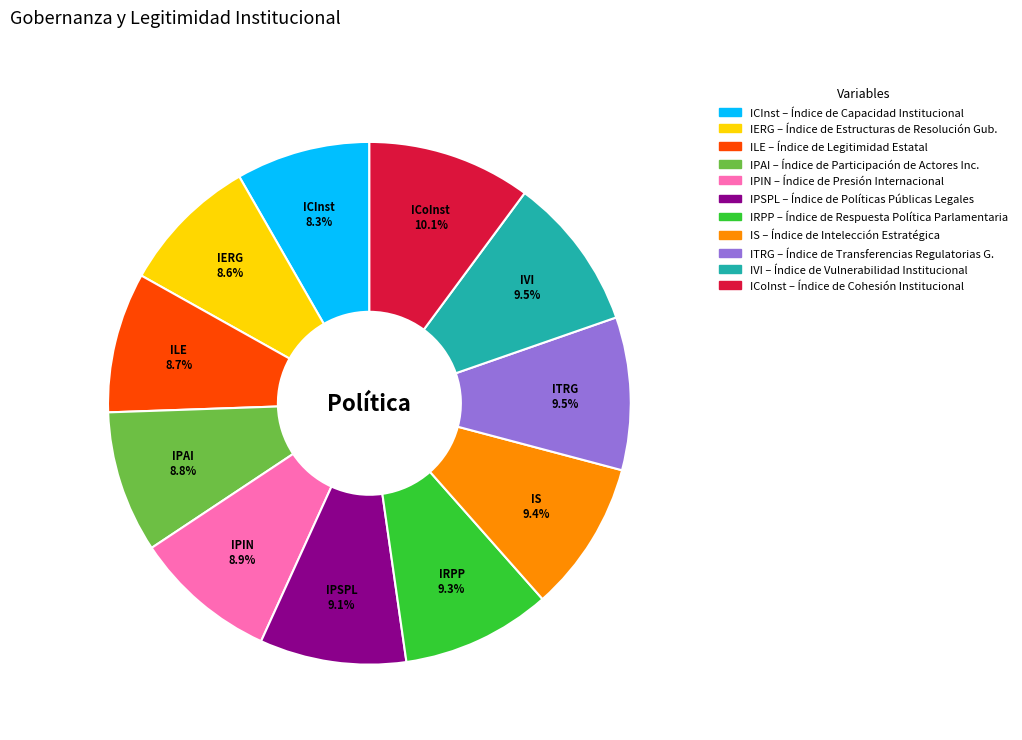

Between ILE and IRPP, which is larger?

IRPP